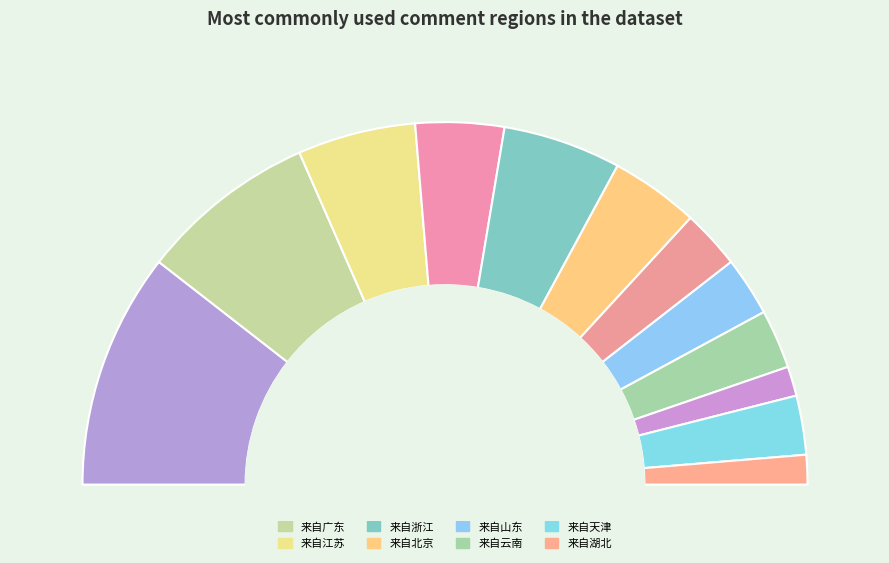

Which has a higher value, 来自湖北 or 来自广东?

来自广东